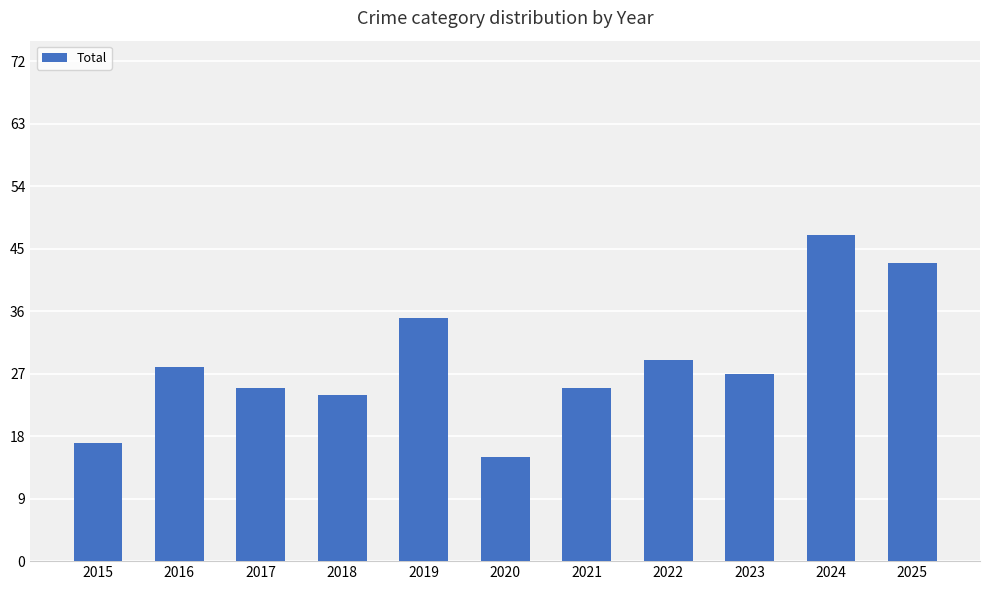

At which category does the chart reach its peak across all series?

2024